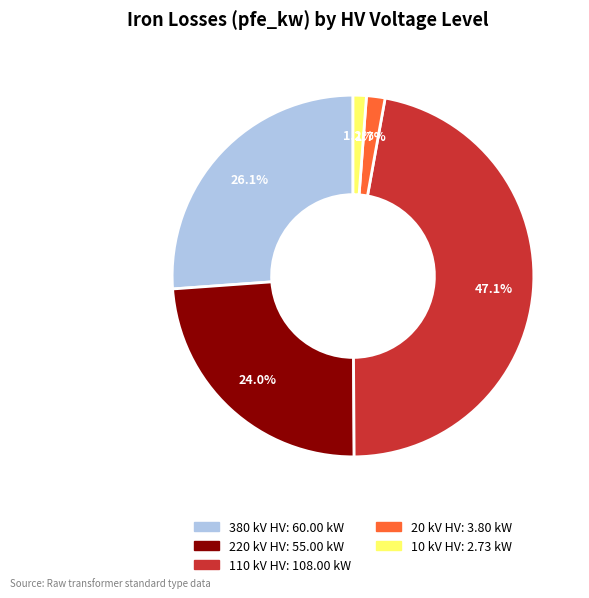

Is there a majority slice in this chart?

No